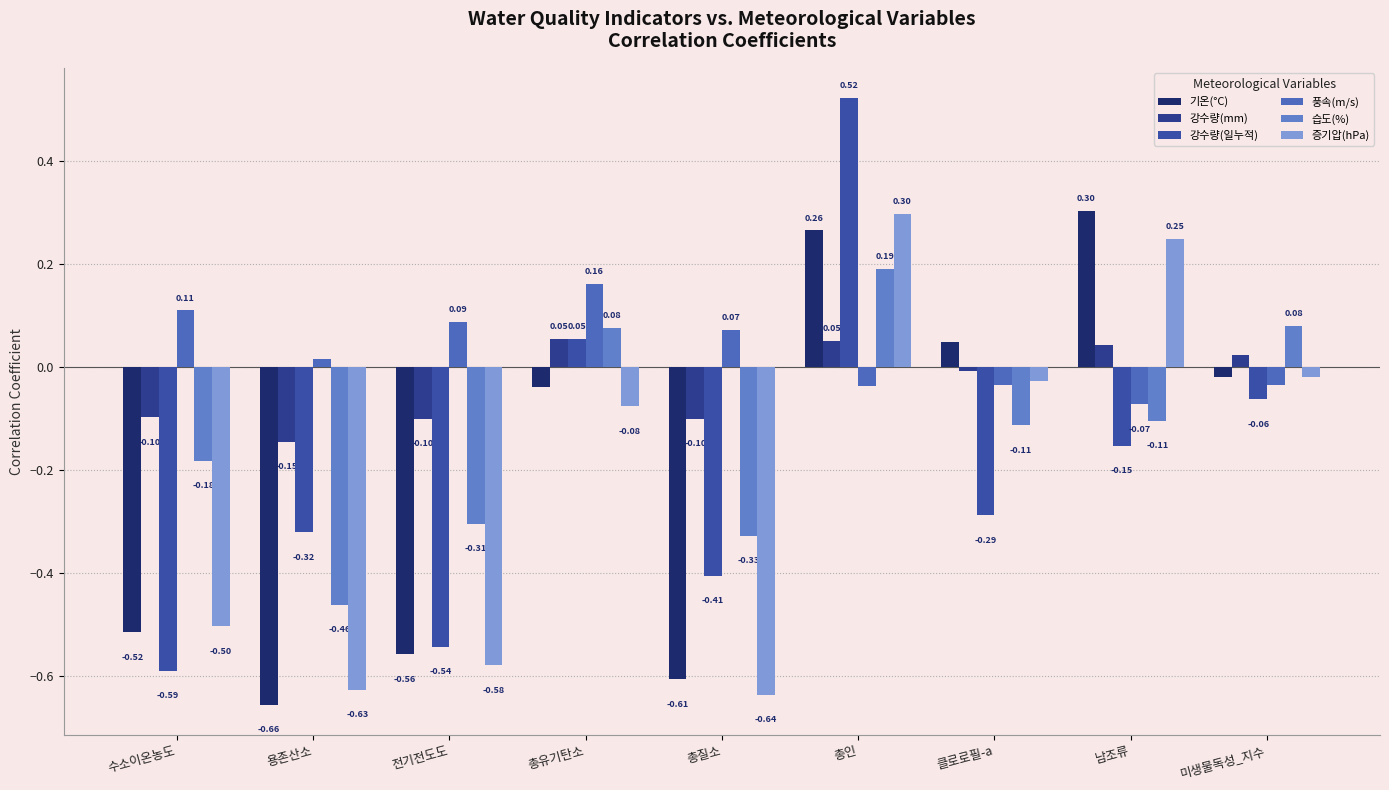

What is the label of the 8th bar from the right?

용존산소